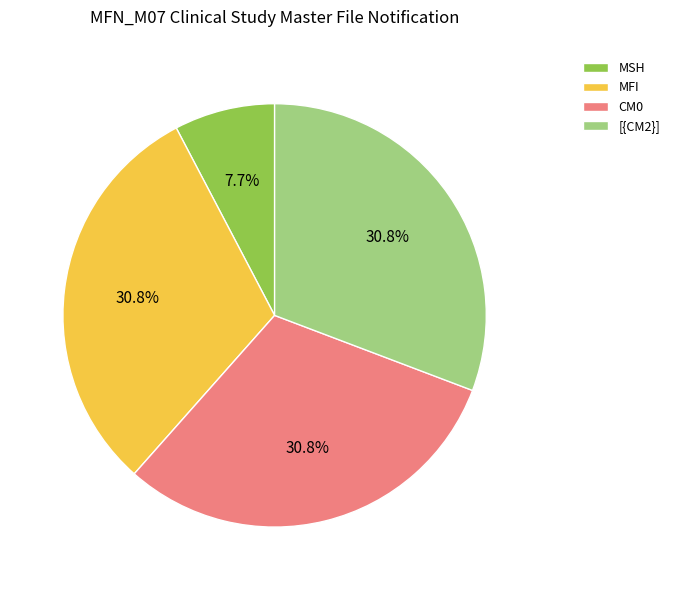

How many segments does this pie chart have?

4